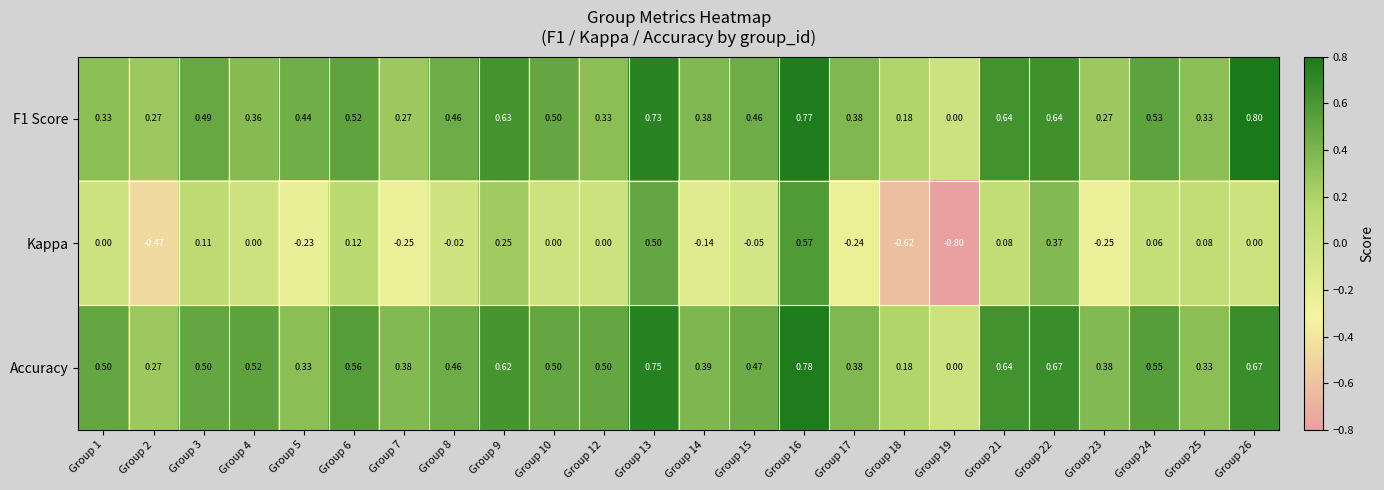

Is the value of Kappa at Group 17 greater than the value of Accuracy at Group 10?

No